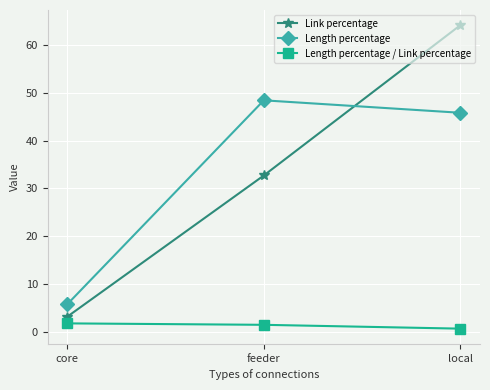

What is the maximum value shown in the chart?

64.1